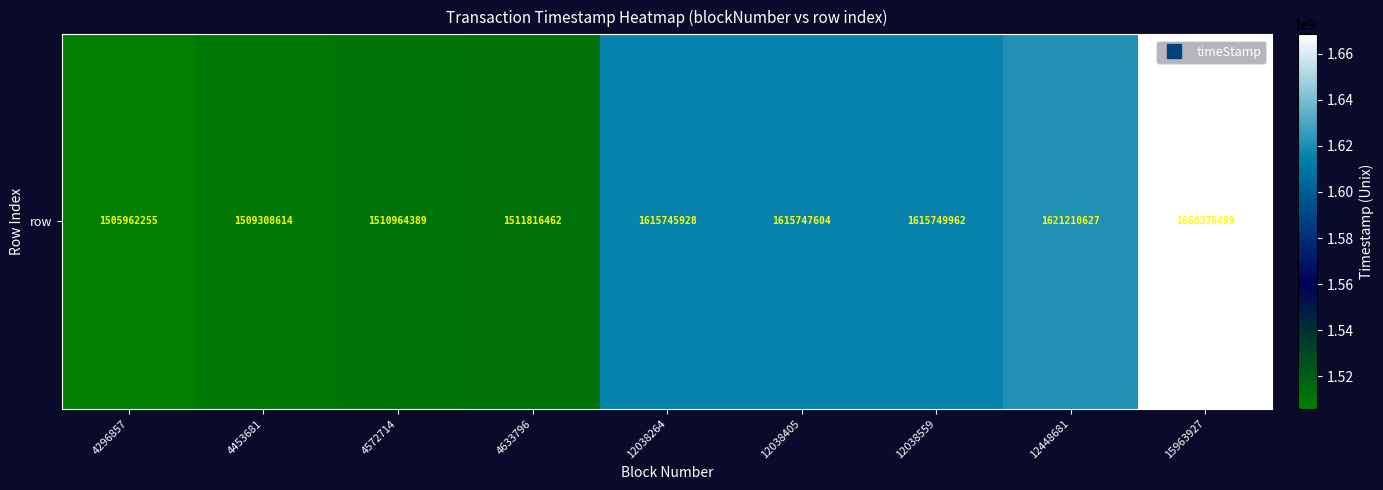

Read the value at 4633796, to the nearest 10.

1511816460